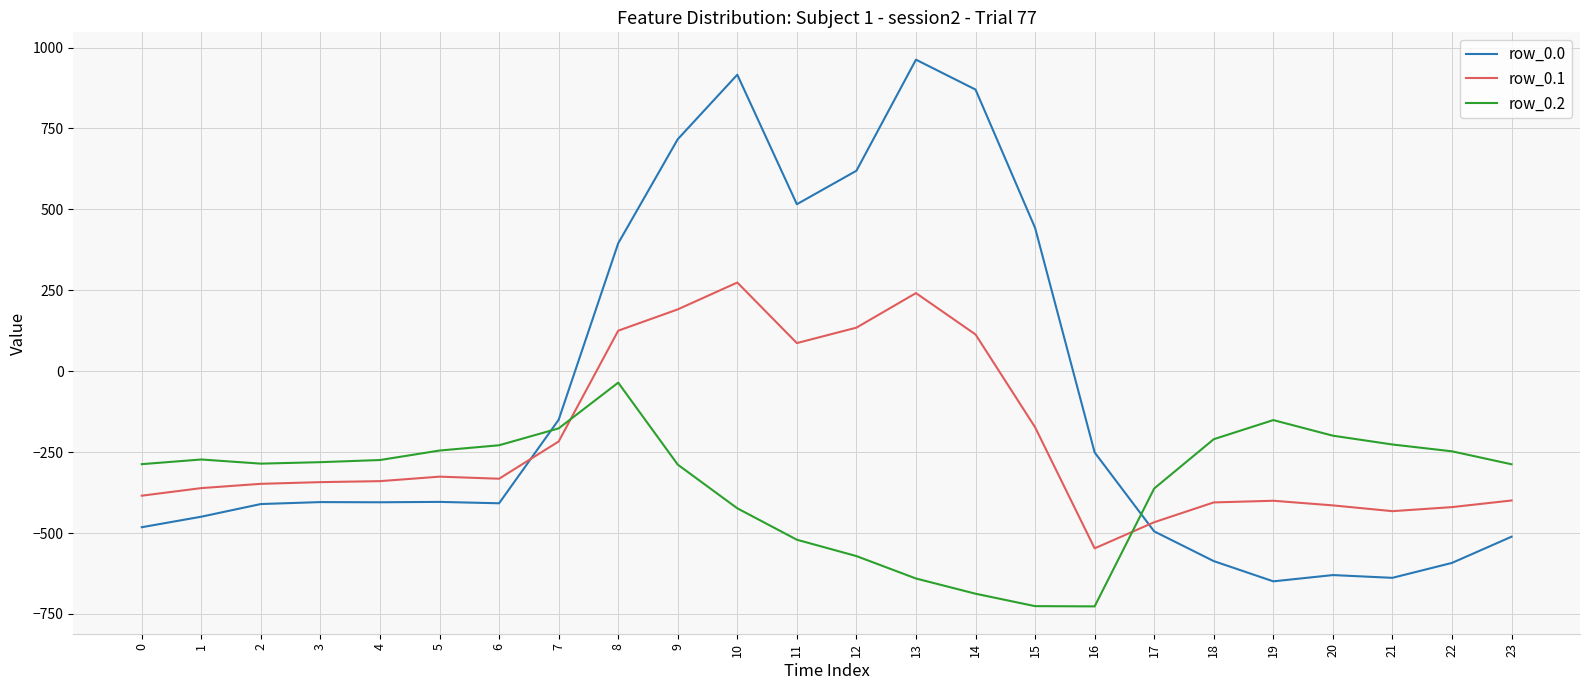

Between which two adjacent categories do row_0.2 and row_0.1 first intersect?

7 and 8